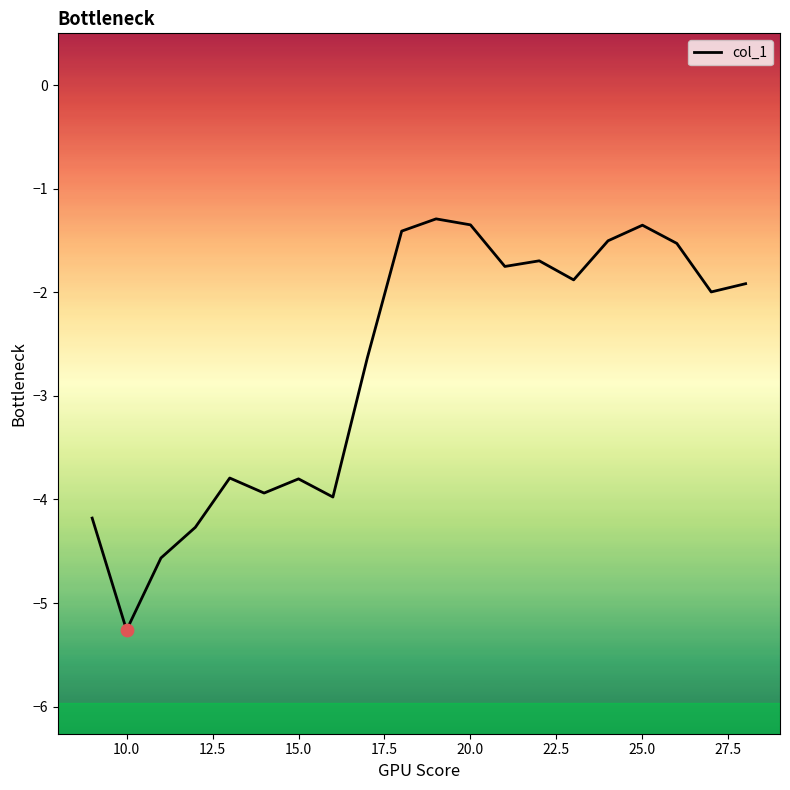

What is the smallest value displayed?

-5.3